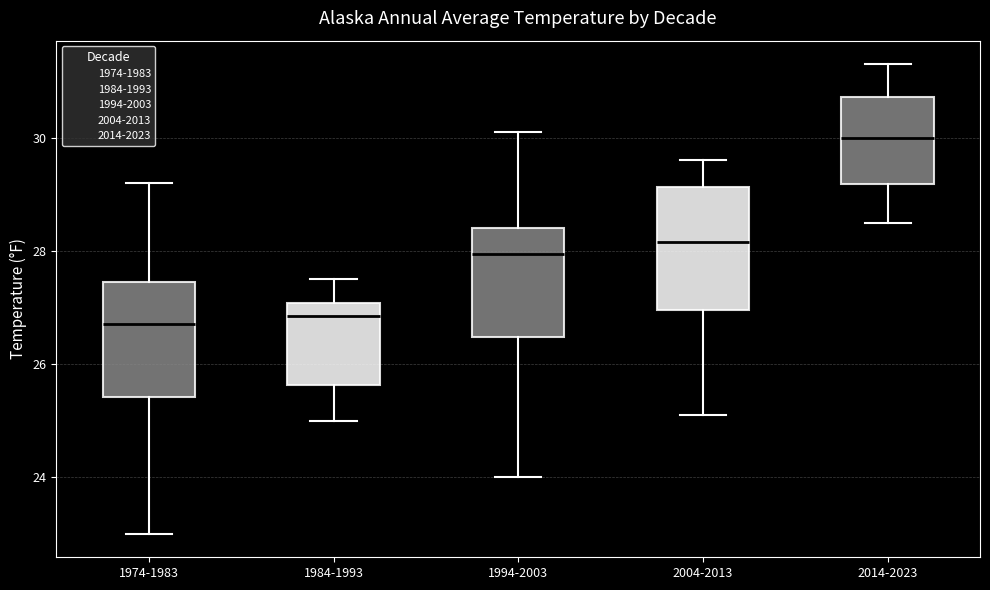

Reading left to right, transcribe this box plot: for each box, give where its median line is, the range the box spans, and where its two whiskers end, as read against the y-axis. The values are not printed on the chart, so give them approximately, as read against the axis.

1974-1983: median 26.8, box 25.4 to 27.4, whiskers 23.0 to 29.2
1984-1993: median 26.8, box 25.6 to 27.0, whiskers 25.0 to 27.6
1994-2003: median 28.0, box 26.4 to 28.4, whiskers 24.0 to 30.2
2004-2013: median 28.2, box 27.0 to 29.2, whiskers 25.2 to 29.6
2014-2023: median 30.0, box 29.2 to 30.8, whiskers 28.6 to 31.4